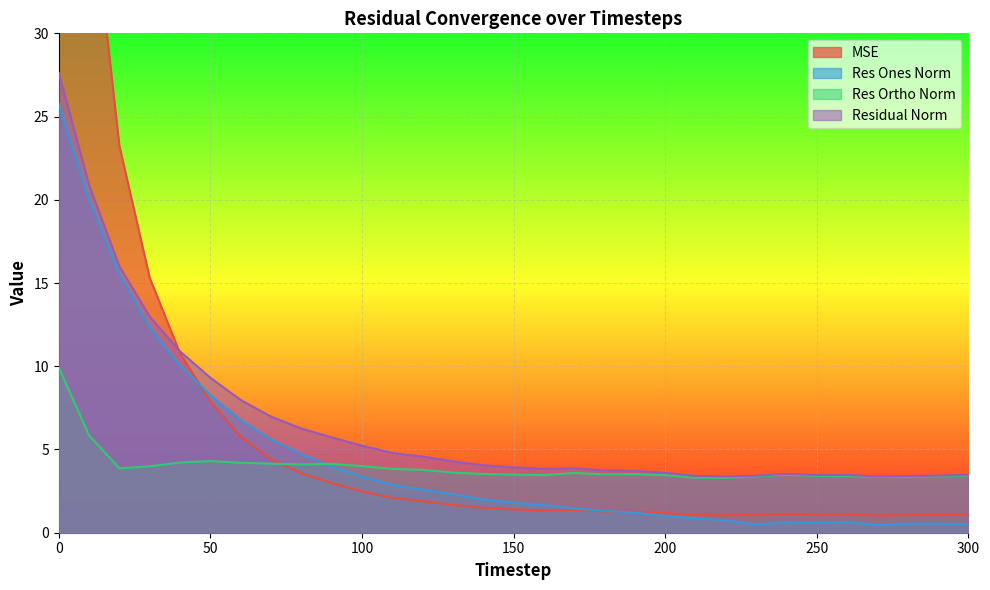

How many distinct data groups are displayed?

4